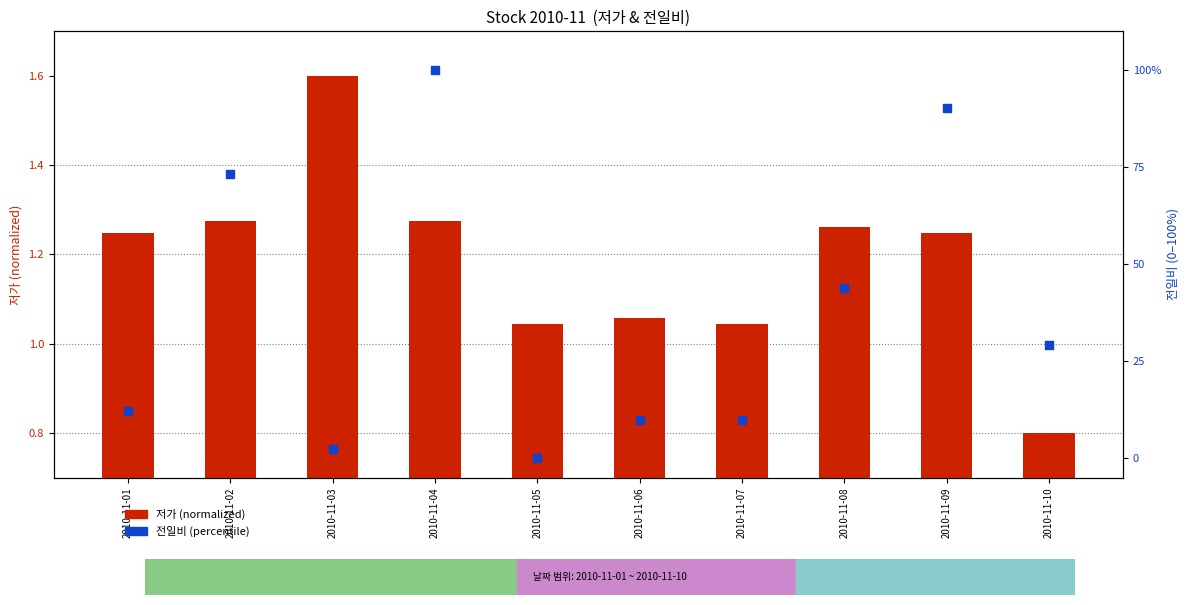

Which series contains the lowest Y value?

전일비 (percentile)